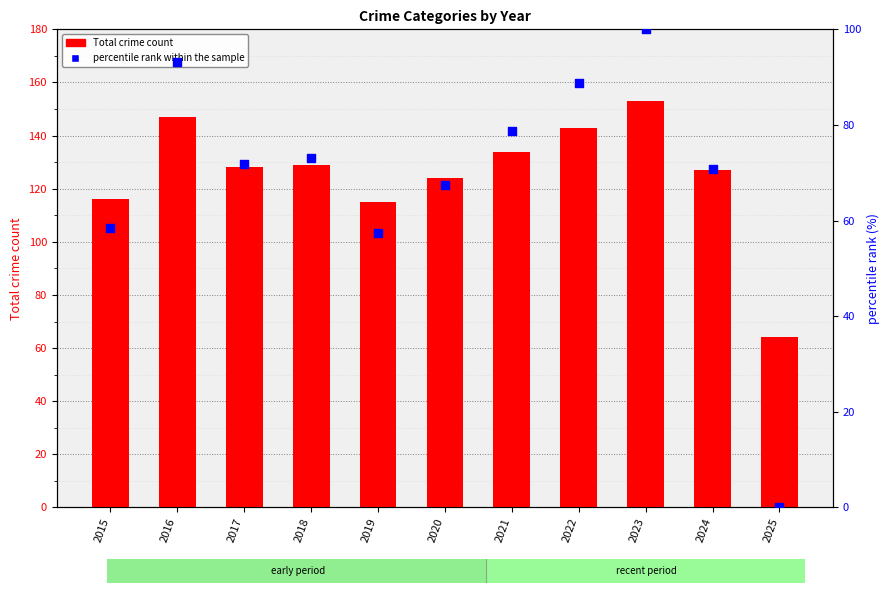

At which category is the sum across all series the highest?

2023